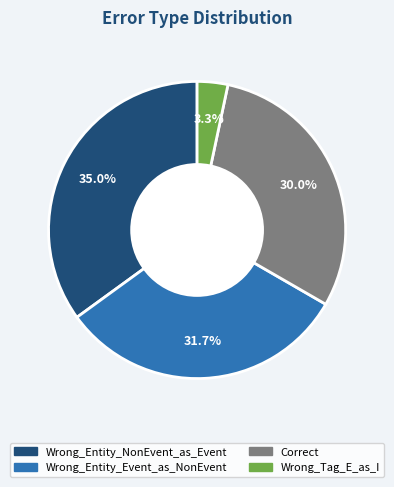

What is the smallest slice in the pie chart?

Wrong_Tag_E_as_I